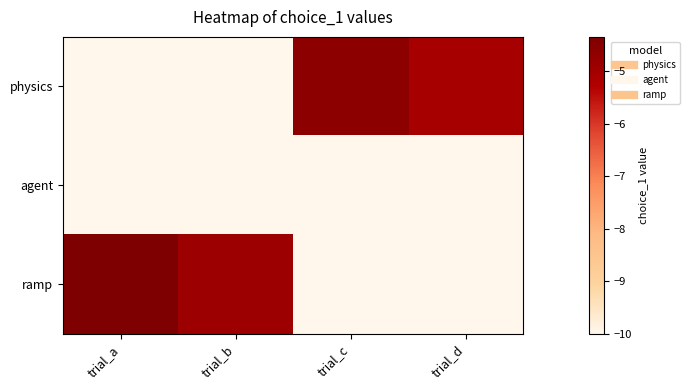

Reading left to right, extract all data points from this chart.

physics: trial_a=-10.0	trial_b=-10.0	trial_c=-4.6	trial_d=-5.1
agent: trial_a=-10.0	trial_b=-10.0	trial_c=-10.0	trial_d=-10.0
ramp: trial_a=-4.3	trial_b=-4.9	trial_c=-10.0	trial_d=-10.0